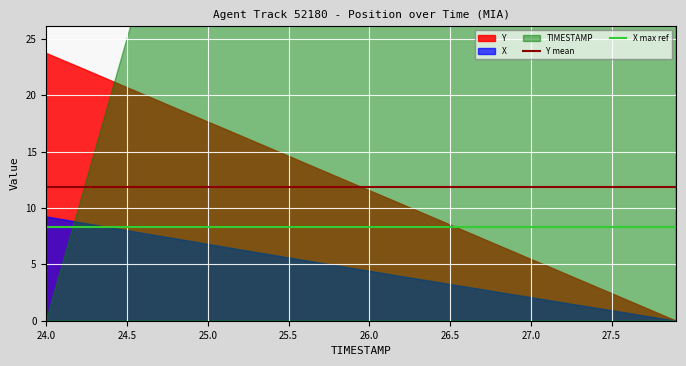

The Y mean series shows 11.9 at 24.5. True or false?

True